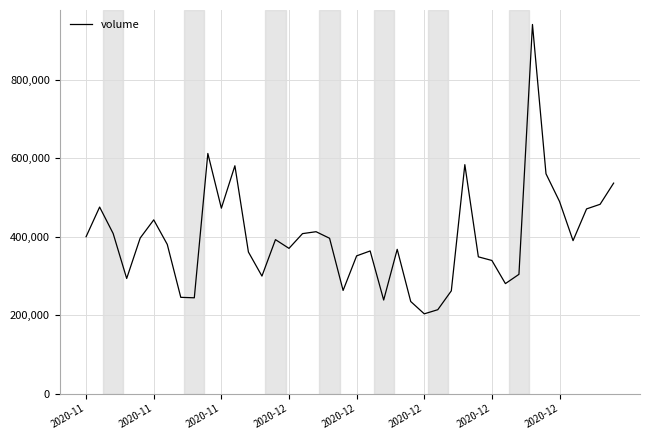

What is the minimum value shown in the chart?

203398.9